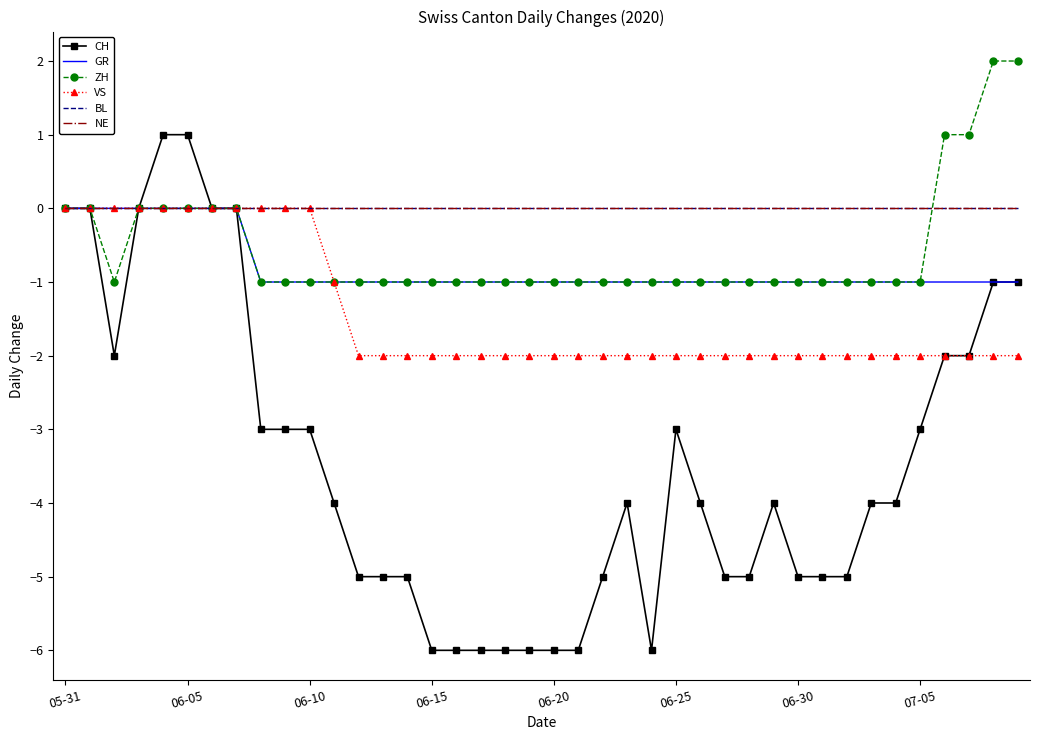

True or false: NE has more than 1 interior local peaks.

False